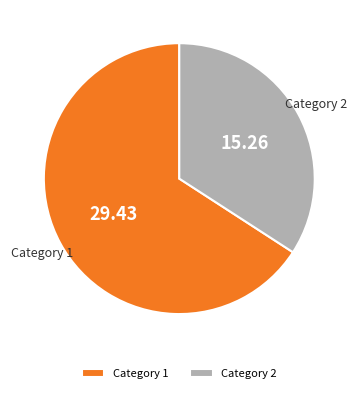

Is the sum of Category 2 and Category 1 greater than half?

Yes